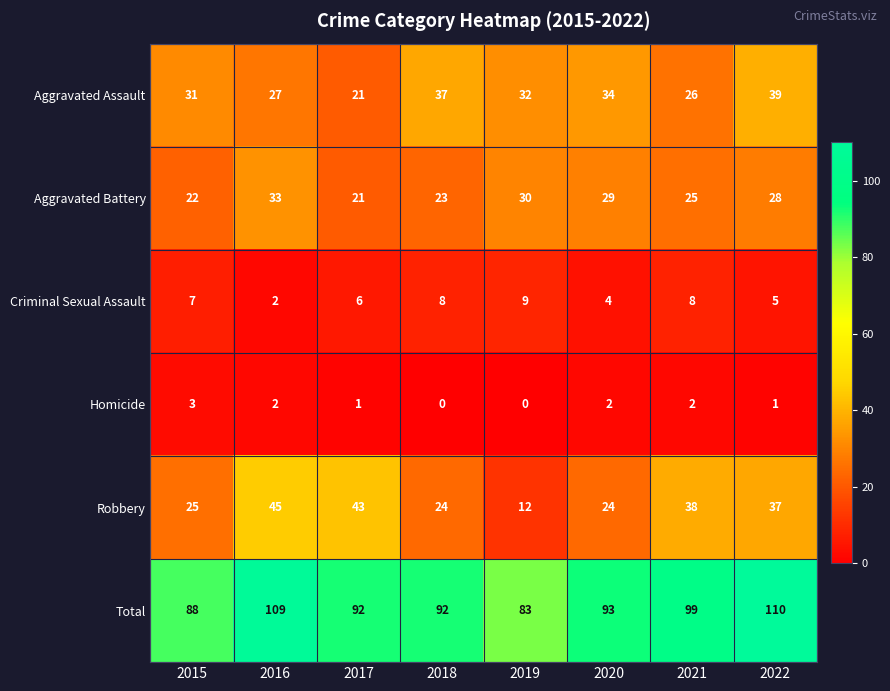

Which series has the largest total across all categories?

Total